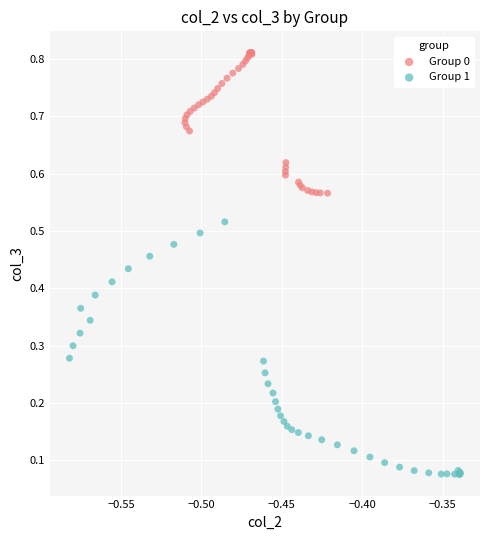

Which series contains the highest Y value?

Group 0